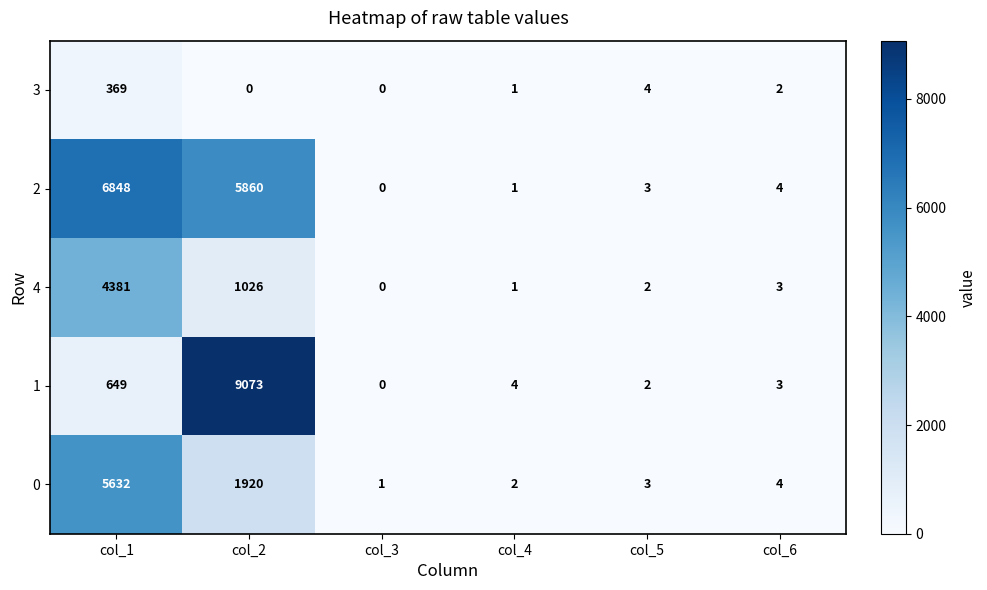

How many positive values does the 3 series have?

4